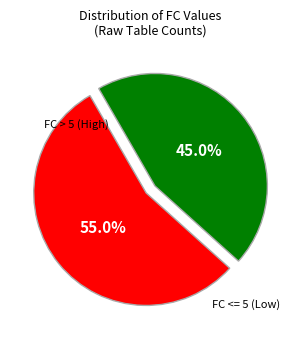

Rank the categories by value from highest to lowest.

FC <= 5, FC > 5